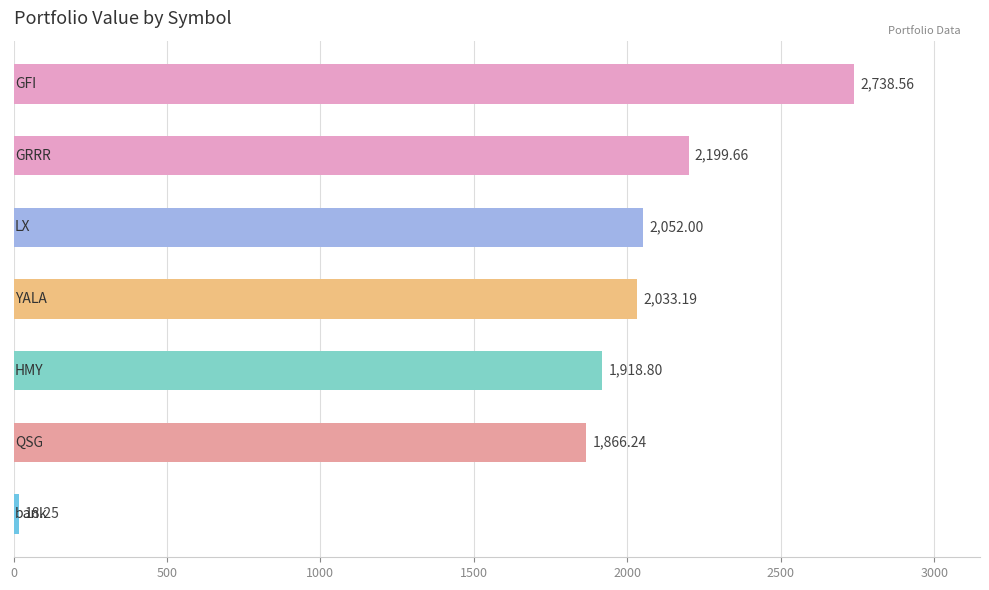

What is the greatest value displayed?

2738.6